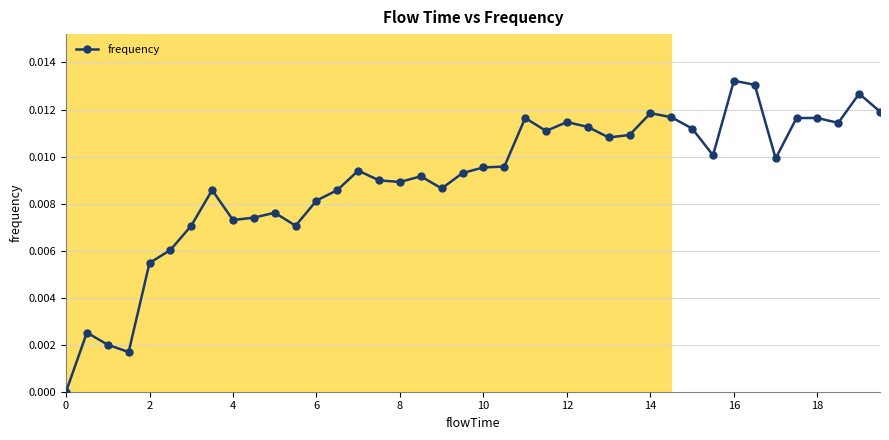

True or false: the data has more than 0 interior local peaks.

True